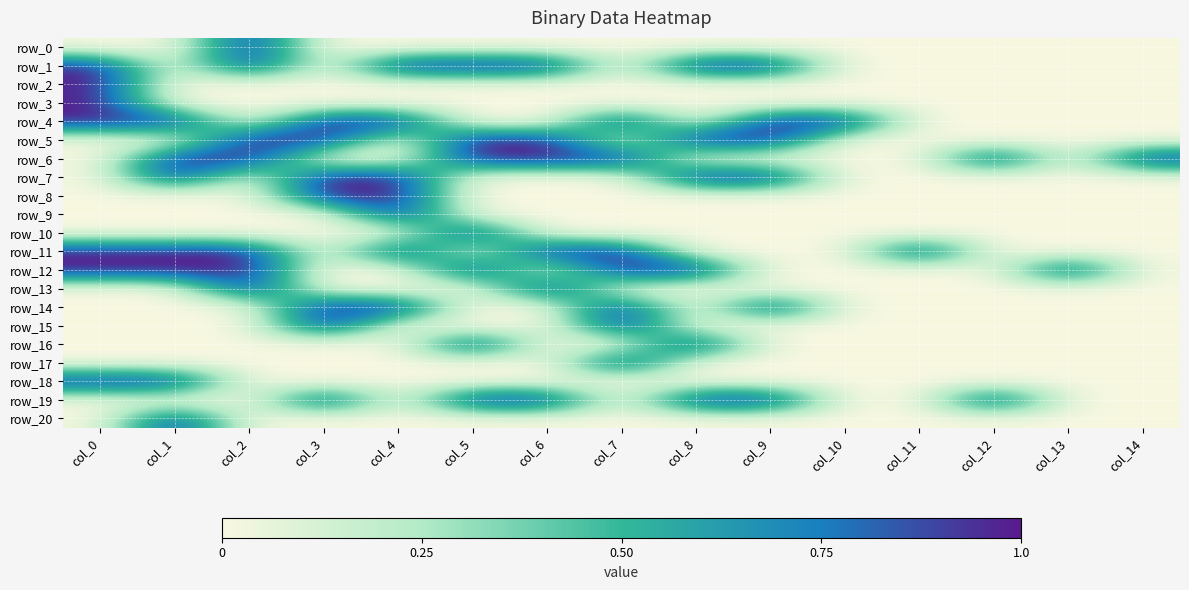

At which category is the sum across all series the highest?

col_0